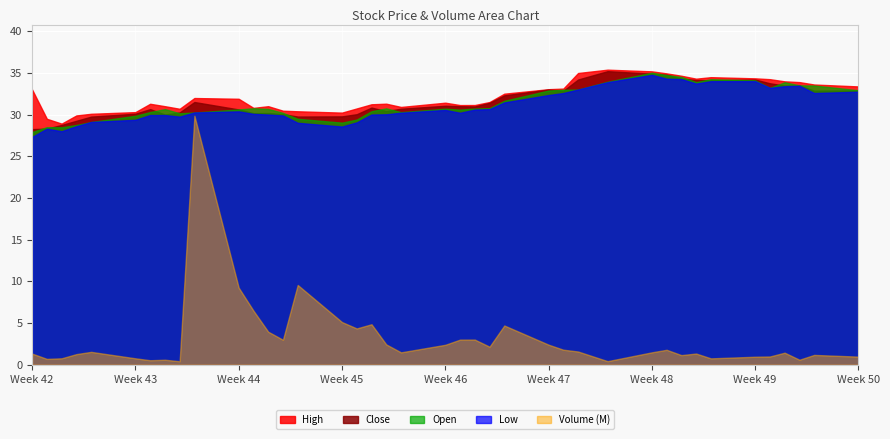

What is the lowest value of the High series?

28.9